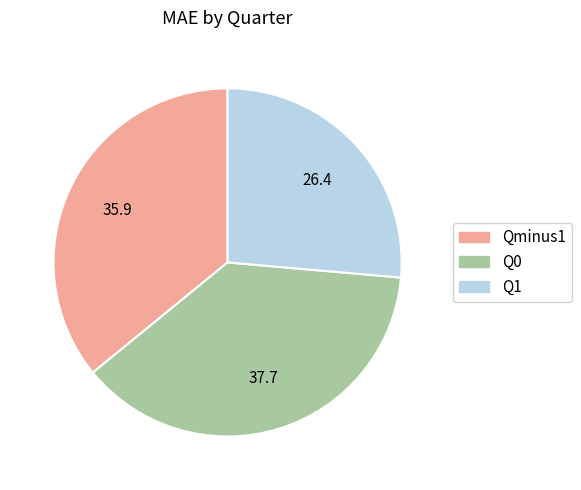

Which slice is the largest?

Q0